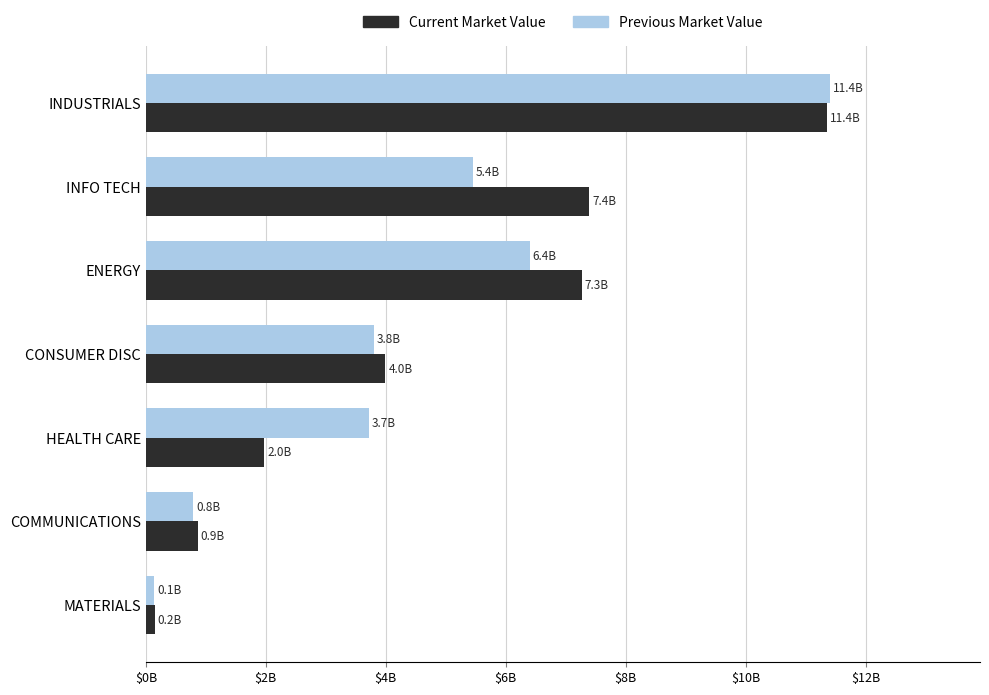

What are all the series names shown in the legend?

Current Market Value, Previous Market Value